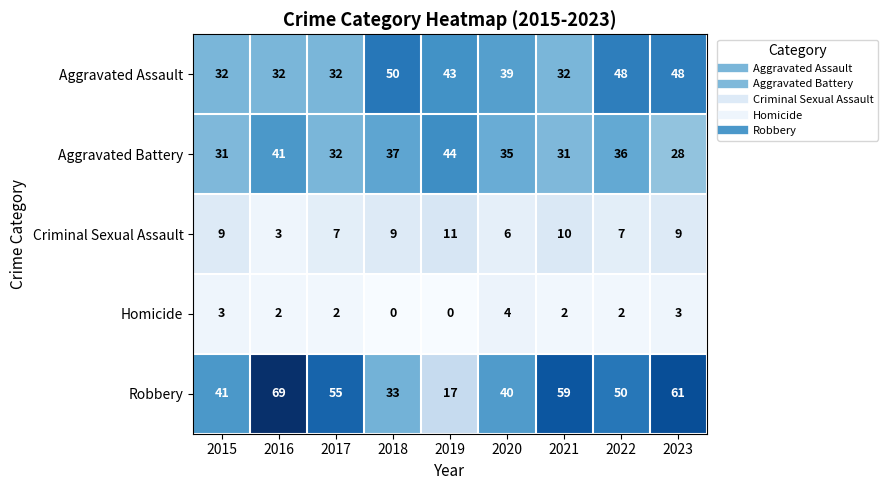

What is the average value of the Aggravated Assault series?

40